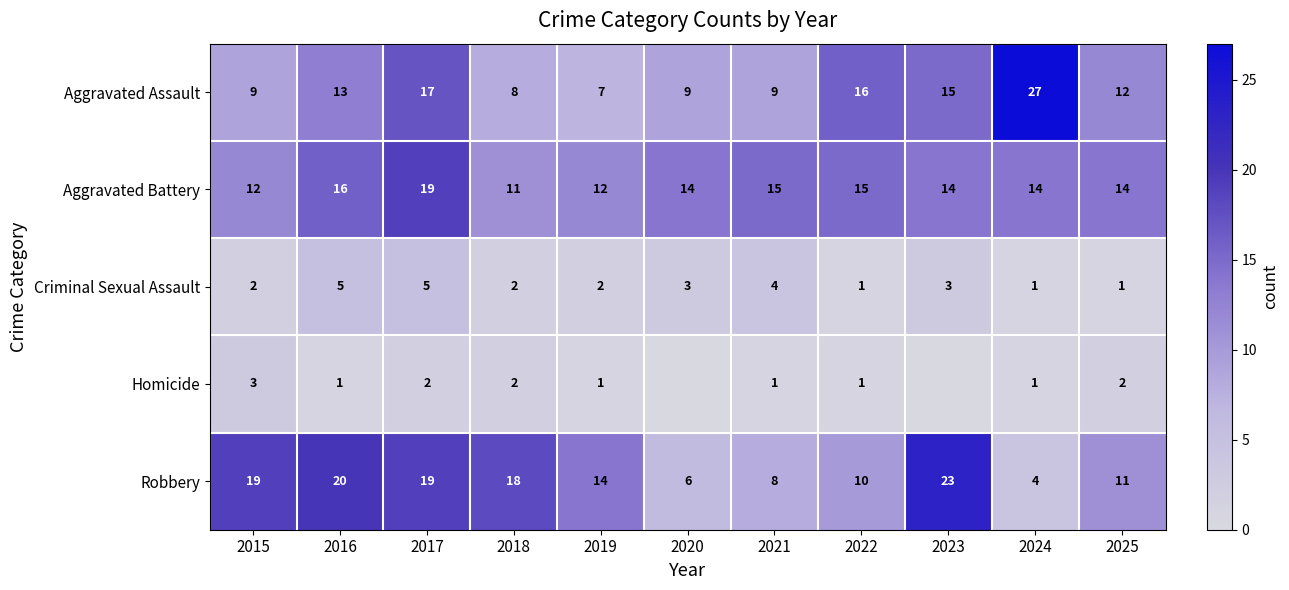

What is the total value across all series at 2019?

36